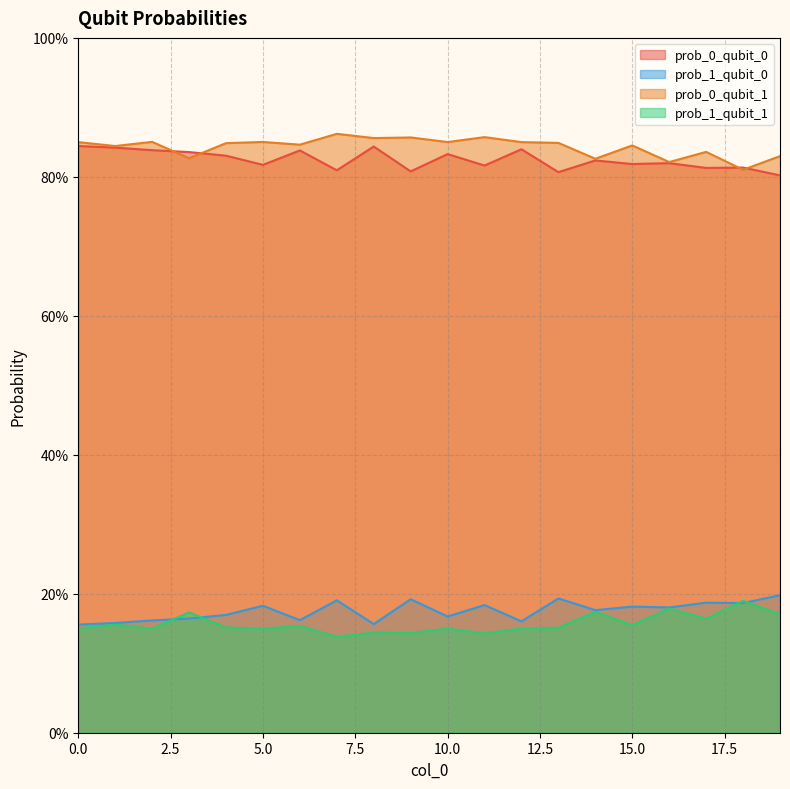

How many times do prob_1_qubit_0 and prob_1_qubit_1 cross each other?

4